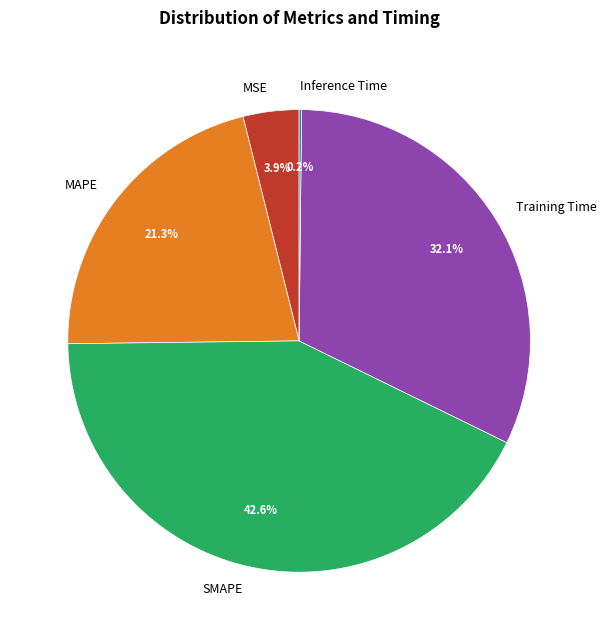

Is there any slice that represents more than half of the pie?

No